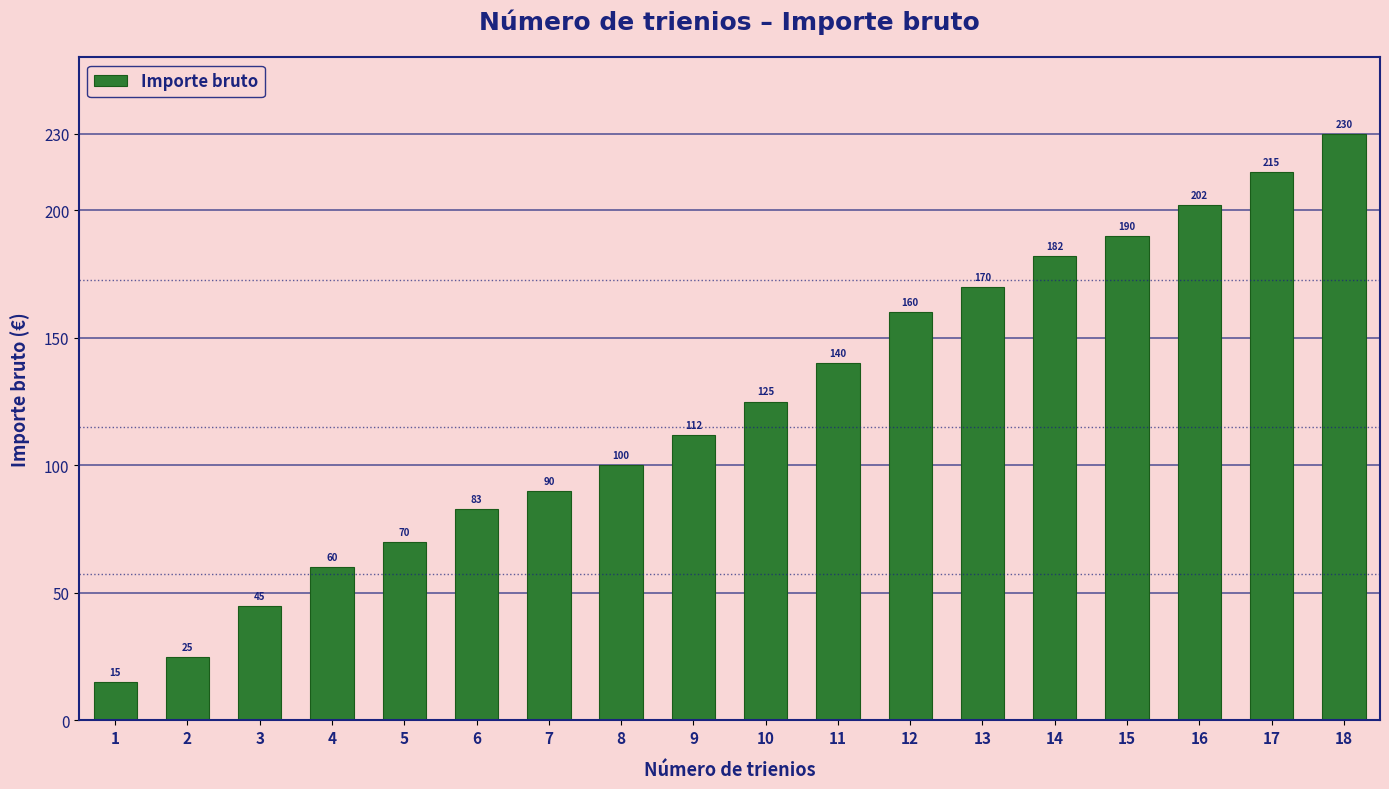

Reading left to right, list all the values displayed in this chart.

15	25	45	60	70	83	90	100	112	125	140	160	170	182	190	202	215	230